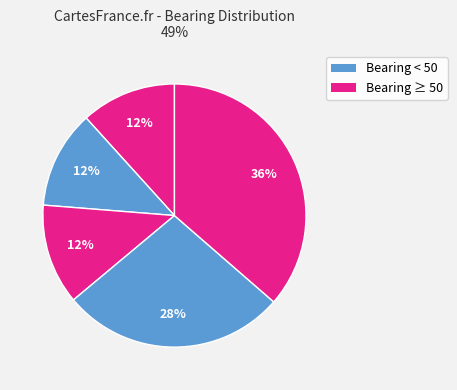

How many slices are in this pie chart?

5